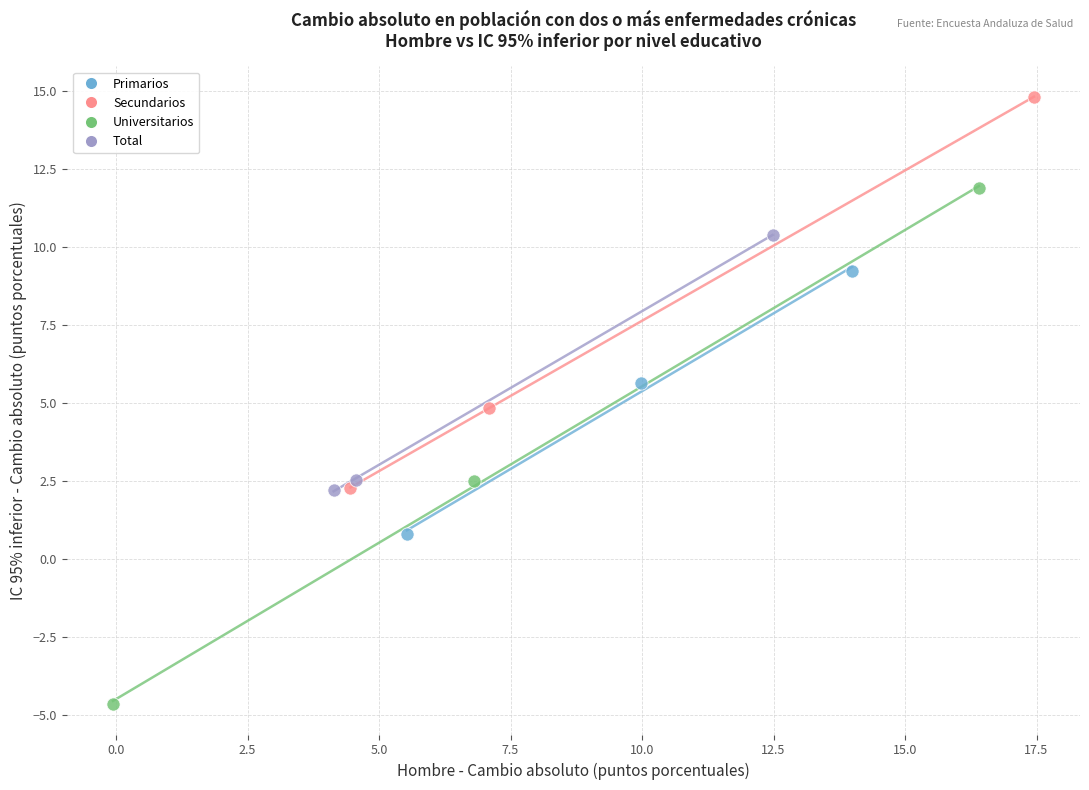

Which series reaches the minimum Y coordinate?

Universitarios